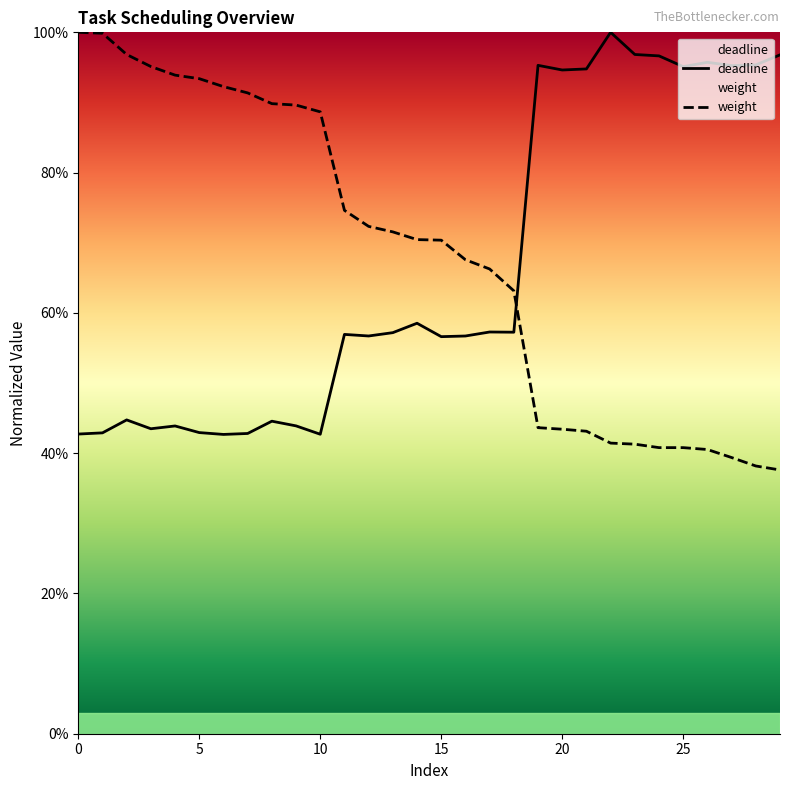

Where is weight nearest to the value 0?

29